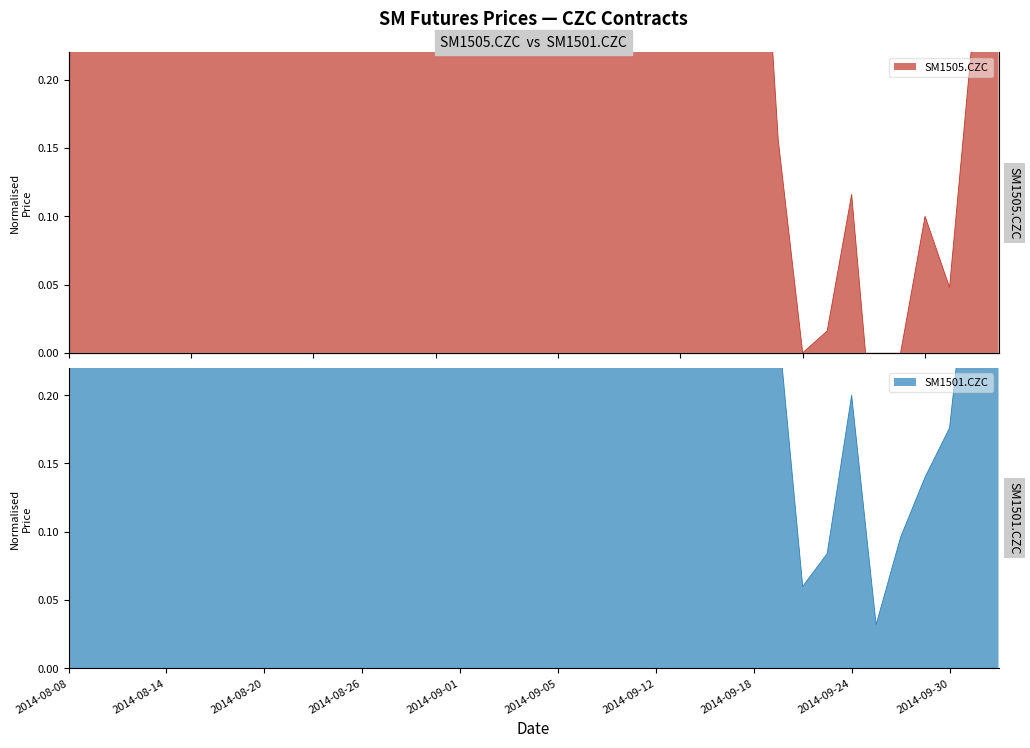

Which series has the largest range (max minus min)?

SM1505.CZC